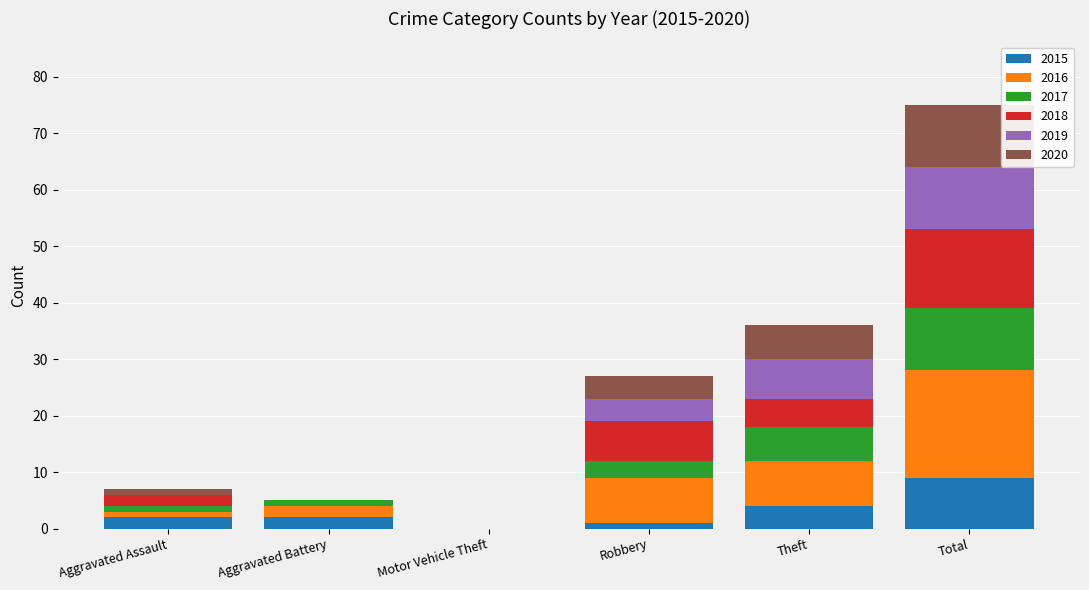

How many series are shown in this chart?

6